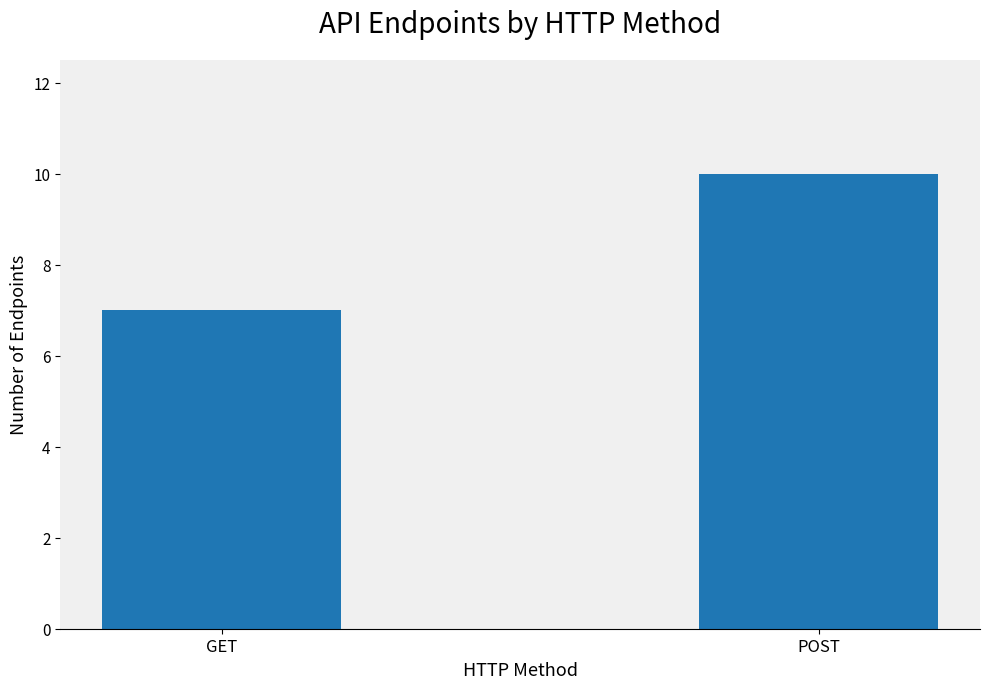

What value does the data have at POST?

10